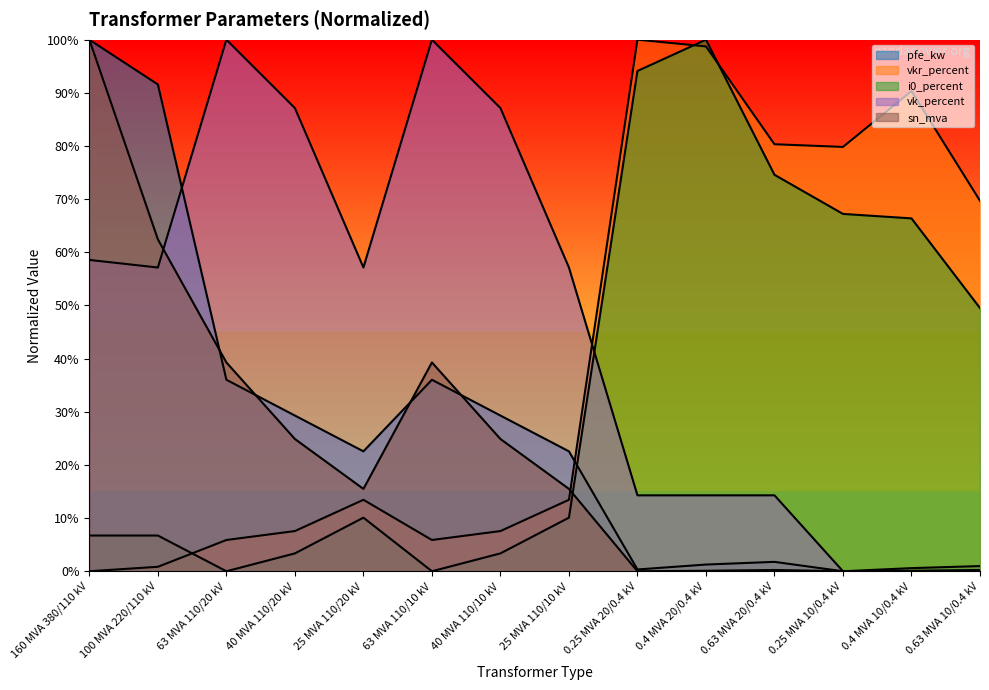

At which label does sn_mva reach its peak?

160 MVA 380/110 kV